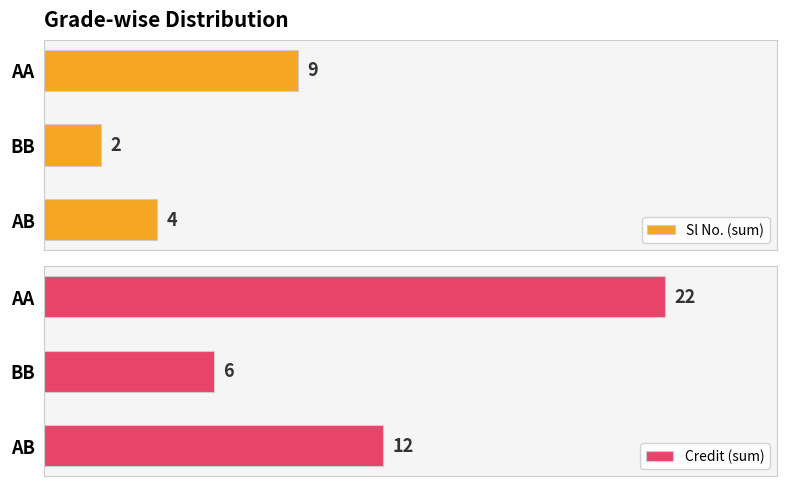

Which category has the highest value in the Sl No. (sum) series?

AA